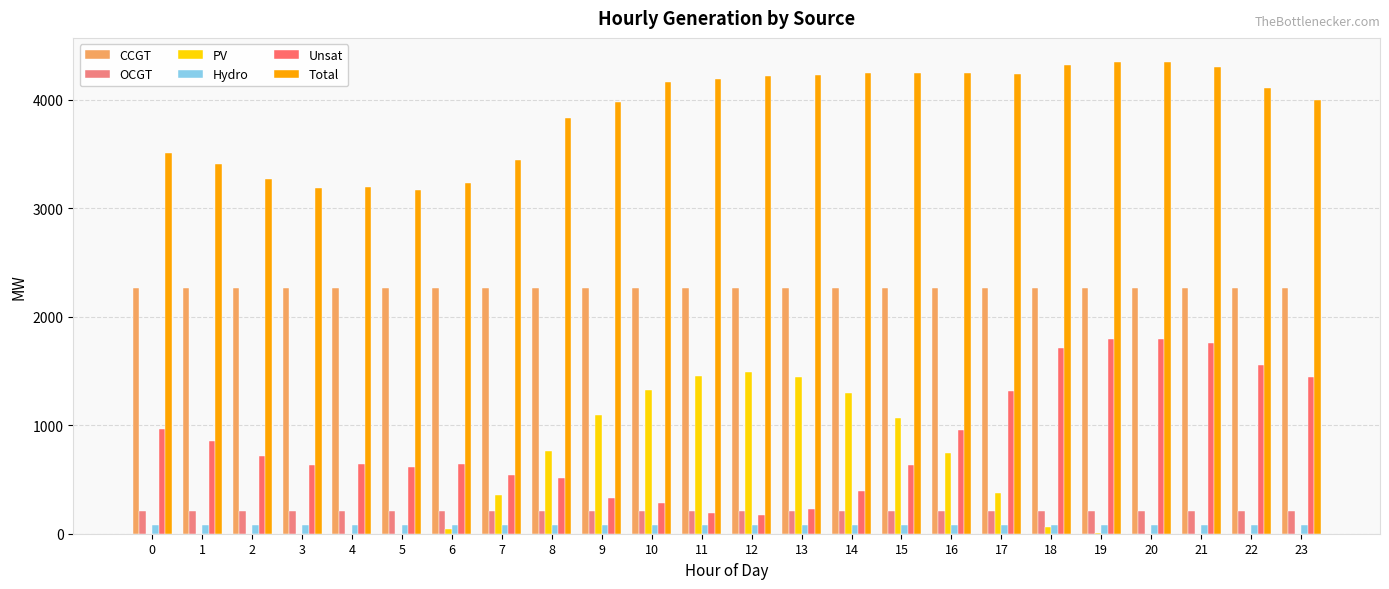

Rank the series at 3 from lowest to highest value.

PV, Hydro, OCGT, Unsat, CCGT, Total